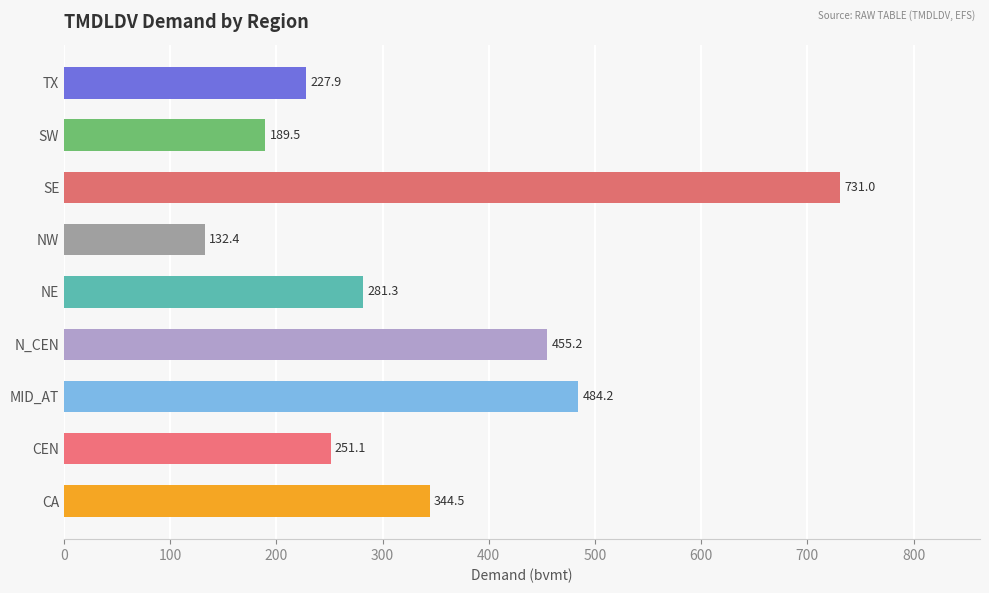

Rank the categories by value from highest to lowest.

SE, MID_AT, N_CEN, CA, NE, CEN, TX, SW, NW